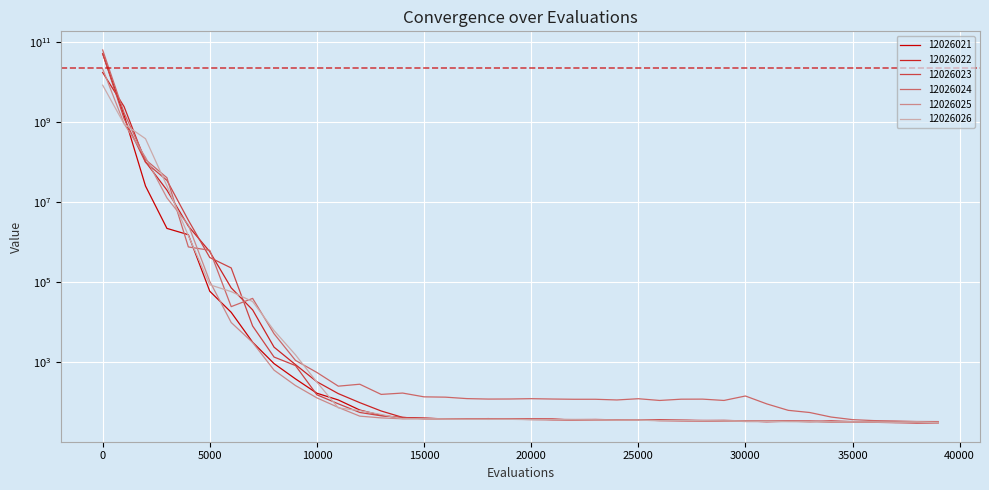

Reading left to right, what are all the values shown in this chart?

12026021: 50808333358.6	1472924504.0	25196533.5	2206836.6	1535561.3	59667.1	17748.4	3189.0	931.7	387.5	169.9	115.4	64.8	47.7	40.8	40.8	38.8	38.5	39.6	38.0	38.5	38.6	36.3	36.5	36.0	36.6	35.5	35.6	35.0	34.3	34.4	33.2	34.0	33.5	33.4	33.4	31.9	31.4	31.6	31.4
12026022: 17136982565.3	2417012734.3	101454577.5	19900719.1	2514142.2	579572.0	72449.0	20438.1	2401.7	879.6	328.5	166.1	99.0	61.3	42.4	39.8	39.2	38.9	38.5	39.2	39.0	37.3	37.3	37.7	36.8	36.4	36.9	36.0	35.6	35.5	34.8	34.4	34.0	33.3	34.5	33.1	32.8	32.4	32.4	31.7
12026023: 50795522796.3	1223007174.2	98487541.7	34896334.4	3532487.1	414316.7	227527.6	8093.6	1359.9	833.9	155.3	92.4	56.3	46.4	42.5	39.0	38.1	38.4	37.8	38.3	37.5	36.9	36.2	36.8	36.1	35.9	35.5	34.7	34.7	34.7	33.5	33.4	33.8	34.4	32.3	32.5	32.0	31.8	30.6	31.2
12026024: 62515306296.8	1686833213.5	114941648.3	40538068.6	760457.5	627385.9	24625.4	39533.8	5193.5	1121.2	560.1	255.0	285.2	158.9	171.6	138.1	135.6	124.7	121.5	122.0	124.3	121.8	120.1	120.1	115.4	123.9	112.2	120.7	121.1	112.2	144.9	92.0	63.6	56.2	43.3	37.3	35.3	34.5	33.5	33.3
12026025: 21143609023.0	906491758.4	130843107.6	12753596.4	2690672.1	105579.8	9879.8	3140.8	640.5	264.2	130.2	75.1	45.5	41.2	39.1	39.8	39.2	38.4	38.6	38.4	38.6	38.0	37.6	37.2	36.3	36.9	35.8	36.0	35.0	35.8	34.6	34.3	34.3	33.5	33.3	32.8	33.0	31.8	32.2	32.3
12026026: 8283890414.2	895758875.1	381662490.2	25377558.5	1461820.5	86453.0	58370.5	33037.2	6233.6	1545.7	322.1	73.1	62.6	50.1	39.3	38.6	38.2	38.0	38.0	38.0	37.2	37.0	36.6	36.3	36.2	36.1	35.1	35.3	35.1	34.2	34.0	33.7	33.1	32.9	32.7	32.6	32.4	32.1	32.7	31.1